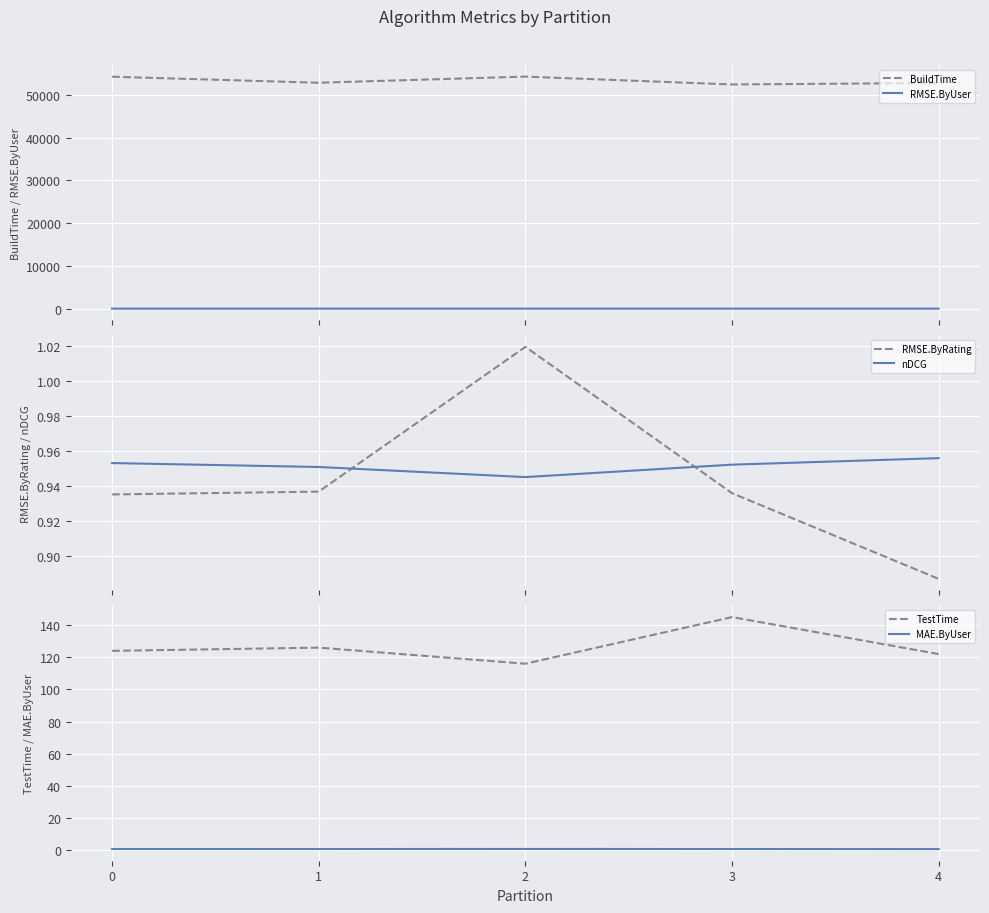

At 0, list the series in order from largest to smallest.

BuildTime, TestTime, nDCG, RMSE.ByRating, RMSE.ByUser, MAE.ByUser